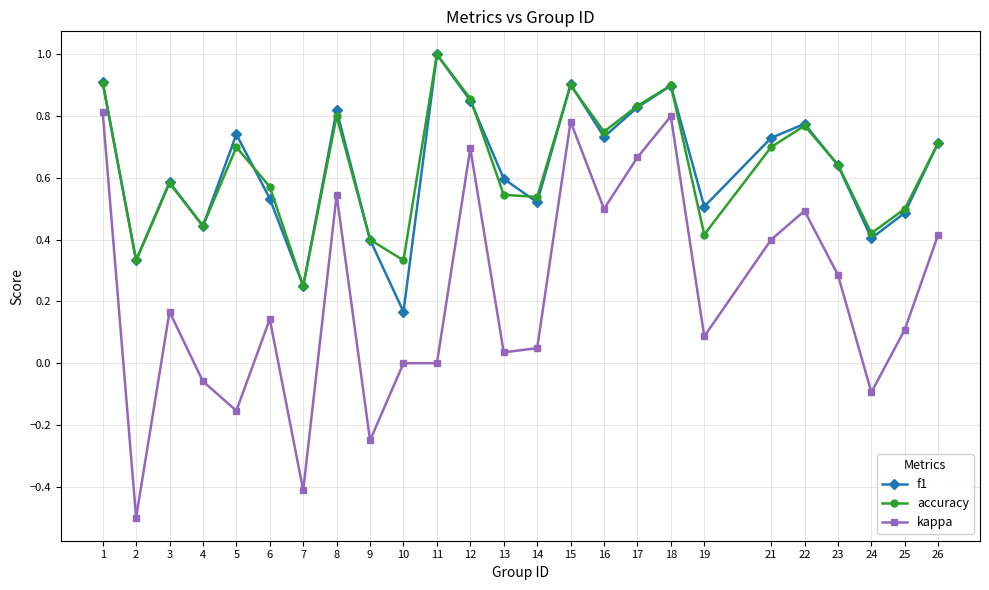

The value of kappa at 2 is -0.5. True or false?

True